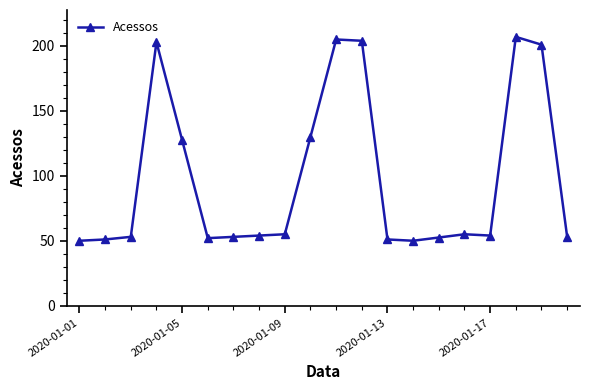

Count the number of data series in this chart.

1